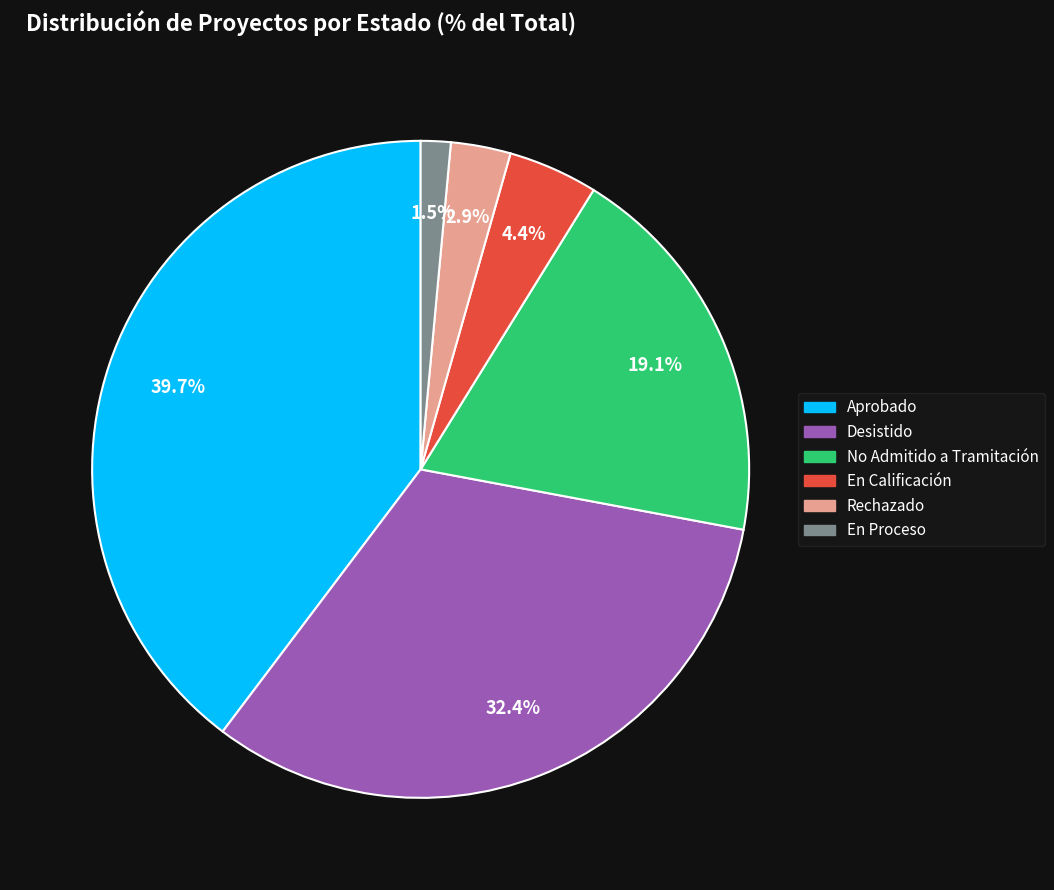

Is it true that En Calificación is 19% of the pie?

False